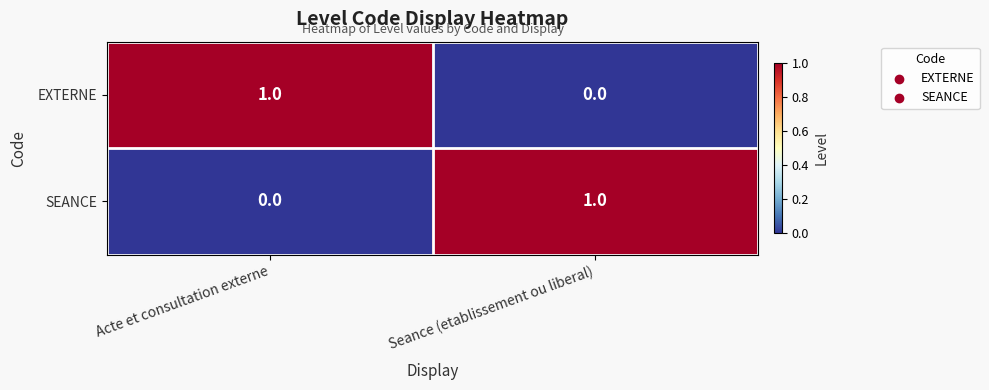

What is the maximum value shown in the chart?

1